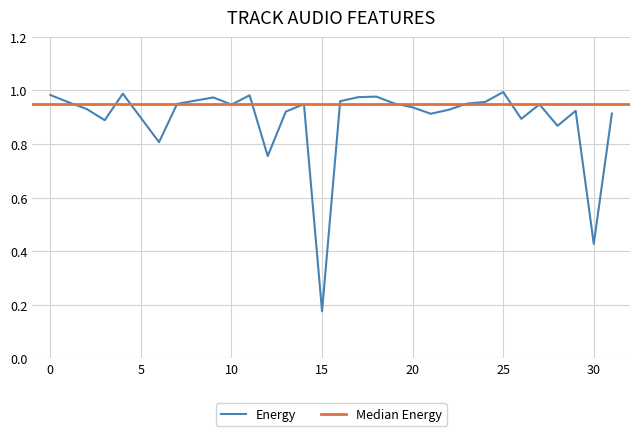

The chart shows a value of 1.6 at 0. True or false?

False